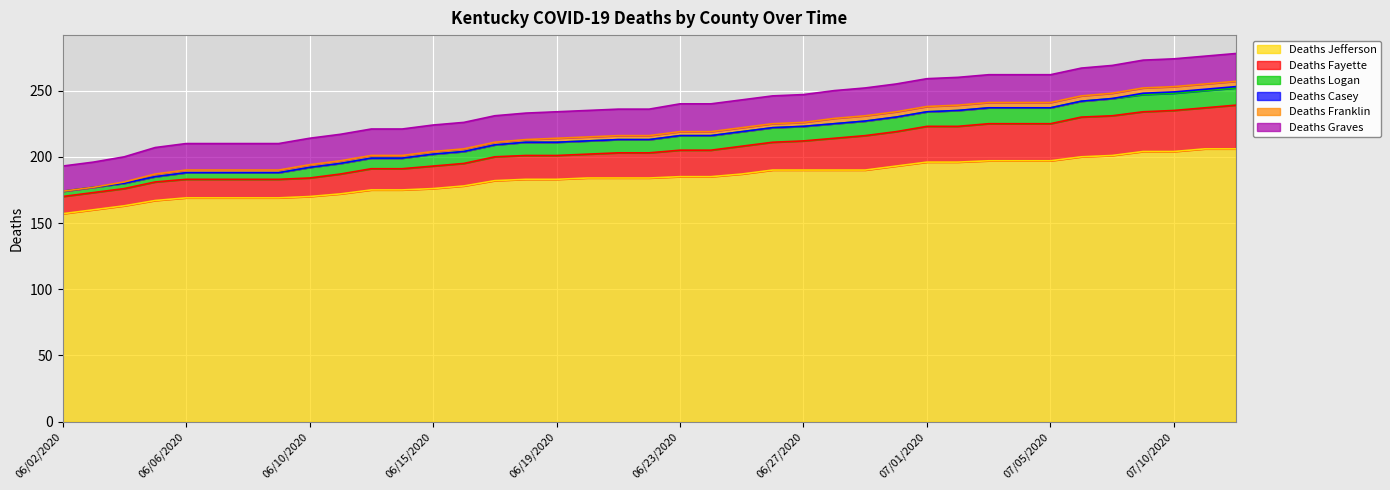

Reading left to right, what are all the values shown in this chart?

Deaths Jefferson: 157	160	163	167	169	169	169	169	170	172	175	175	176	178	182	183	183	184	184	184	185	185	187	190	190	190	190	193	196	196	197	197	197	200	201	204	204	206	206
Deaths Fayette: 13	13	13	14	14	14	14	14	14	15	16	16	17	17	18	18	18	18	19	19	20	20	21	21	22	24	26	26	27	27	28	28	28	30	30	30	31	31	33
Deaths Logan: 4	4	4	4	5	5	5	5	8	8	8	8	9	9	9	10	10	10	10	10	11	11	11	11	11	11	11	11	11	12	12	12	12	12	13	13	13	13	13
Deaths Casey: 0	0	0	0	0	0	0	0	0	0	0	0	0	0	0	0	0	0	0	0	0	0	0	0	0	0	0	0	0	0	0	0	0	0	0	1	1	1	1
Deaths Franklin: 0	0	1	2	2	2	2	2	2	2	2	2	2	2	2	2	3	3	3	3	3	3	3	3	3	4	4	4	4	4	4	4	4	4	4	4	4	4	4
Deaths Graves: 19	19	19	20	20	20	20	20	20	20	20	20	20	20	20	20	20	20	20	20	21	21	21	21	21	21	21	21	21	21	21	21	21	21	21	21	21	21	21